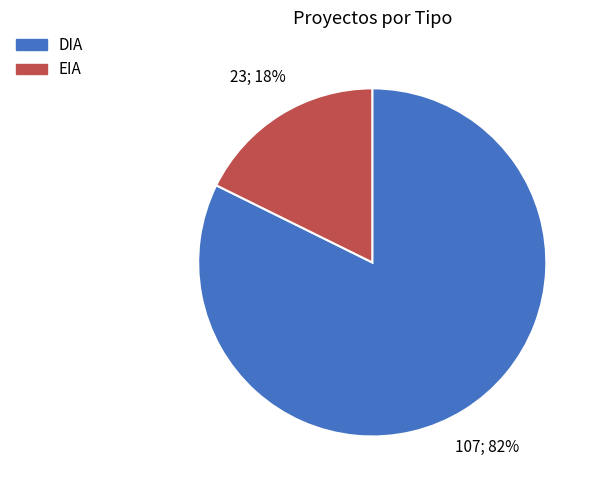

To the nearest percent, what is the average slice percentage?

50%